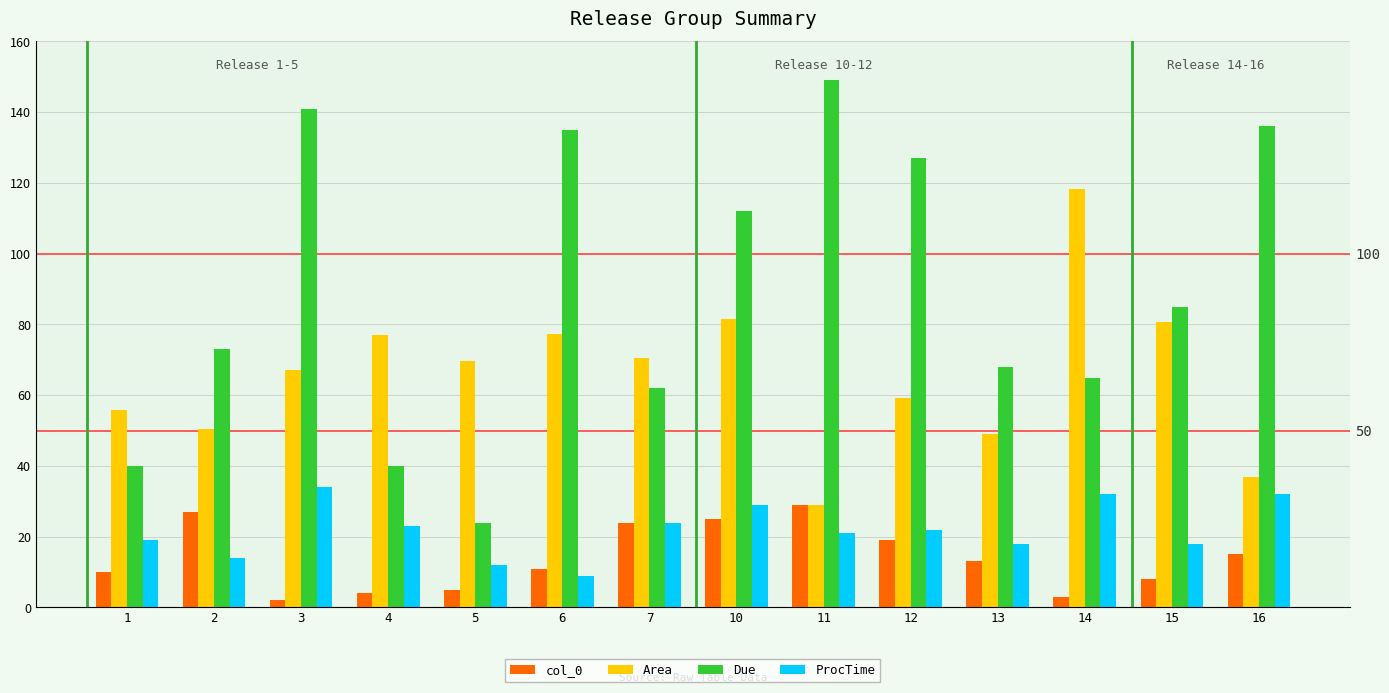

Which series changed the most between 4 and 7?

Due